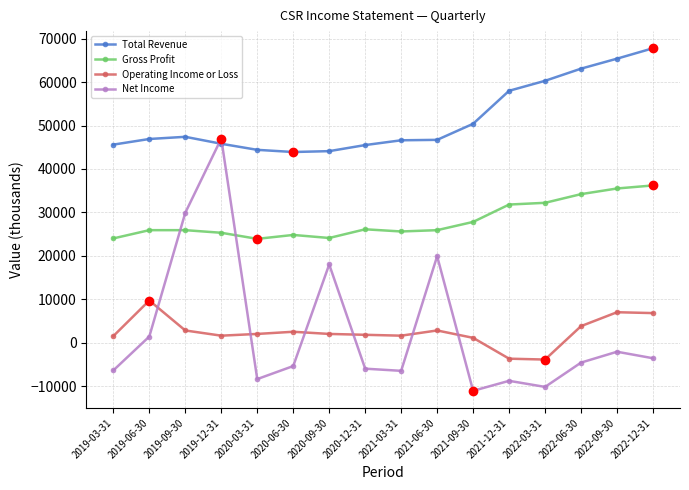

Where do Gross Profit and Net Income first cross each other?

2019-06-30 and 2019-09-30